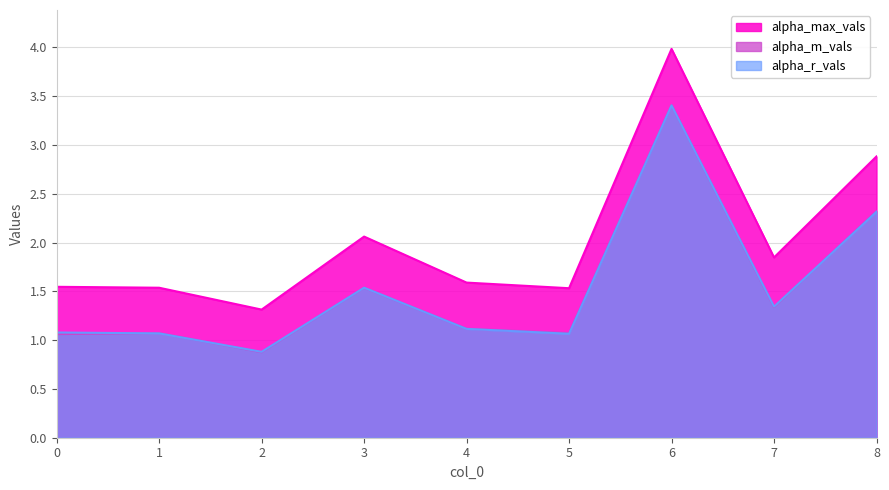

Which has a higher value, 6 or 8?

6